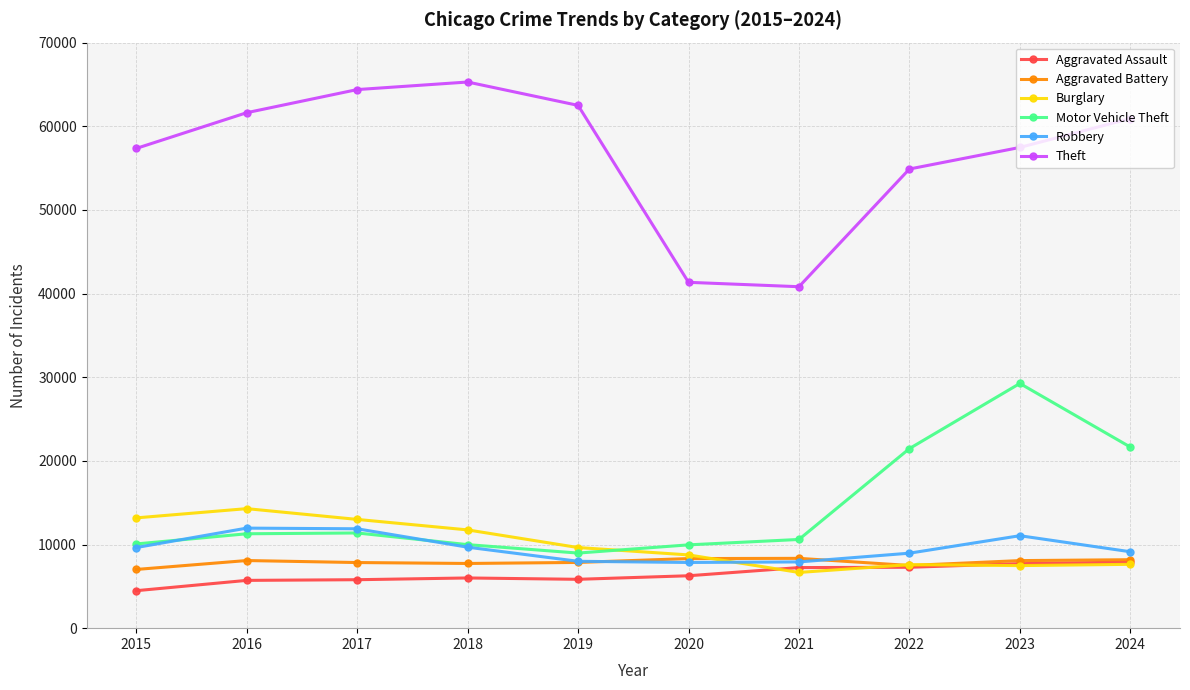

How many distinct data groups are displayed?

6